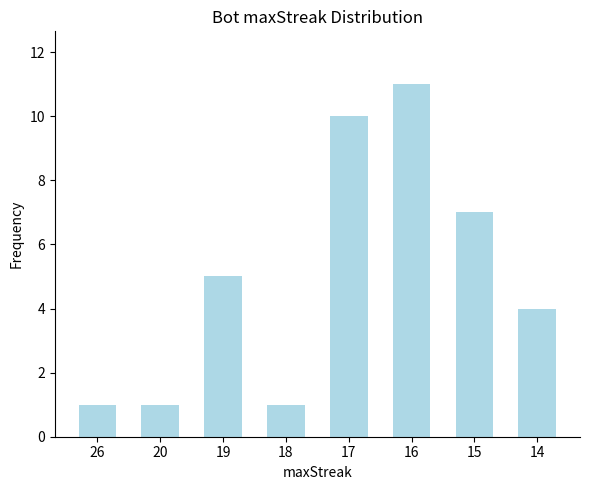

Does the chart contain any negative values?

No